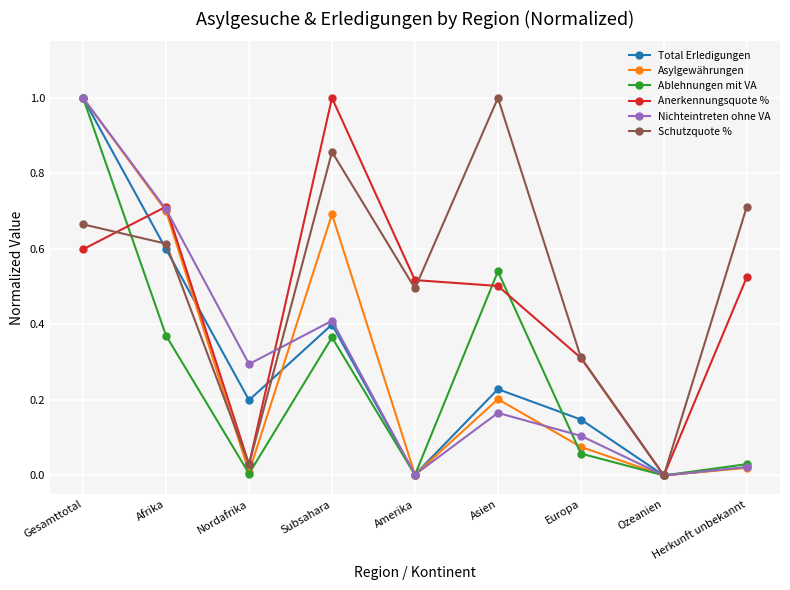

What is the label of the 3rd point from the left?

Nordafrika